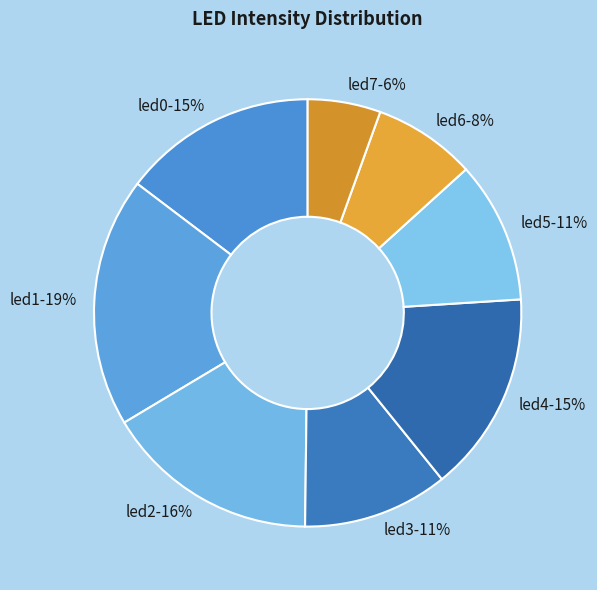

To the nearest percent, what percentage of the pie is led0?

15%